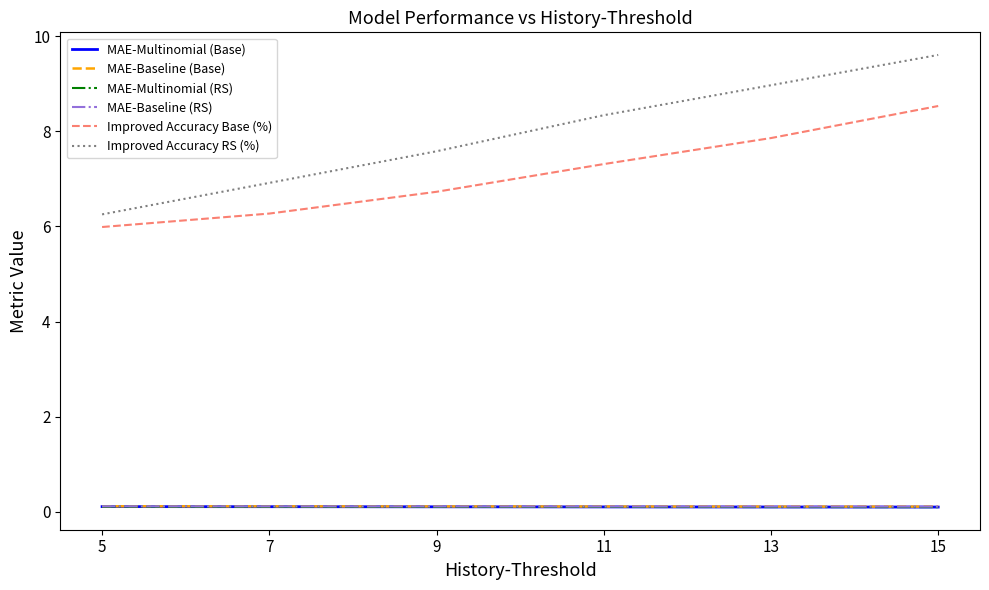

Is this an area chart (filled region under the line)?

No